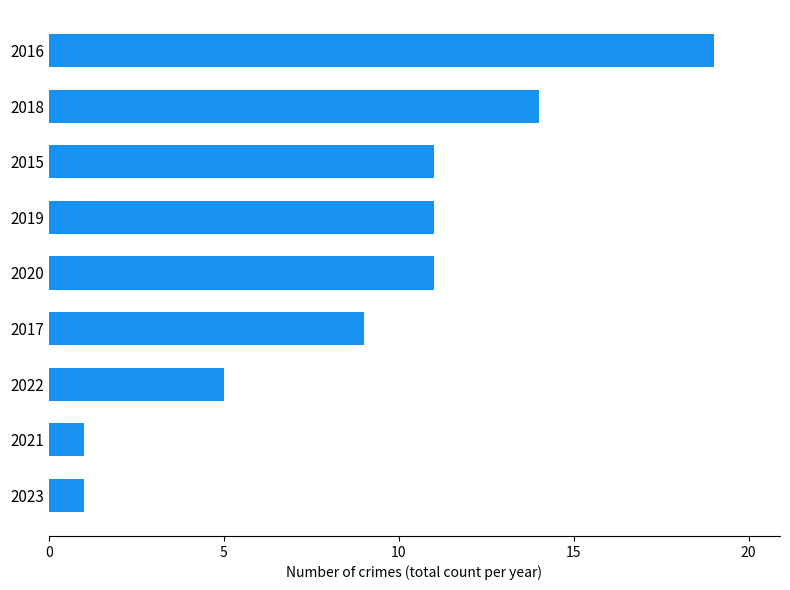

What is the value of the 2nd bar from the top?

14